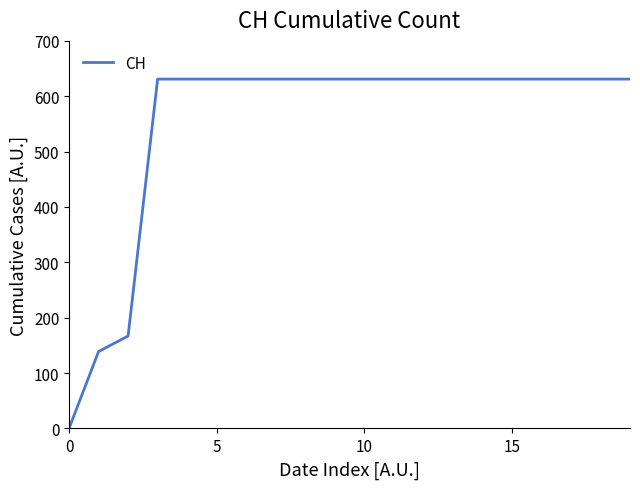

What is the difference between the maximum and minimum values?

631